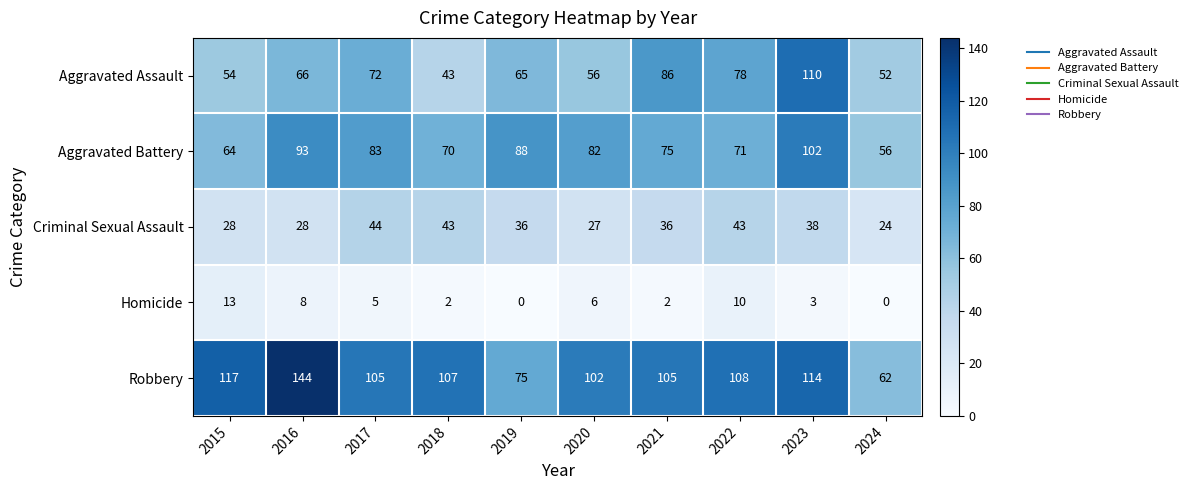

Which series has the largest total across all categories?

Robbery